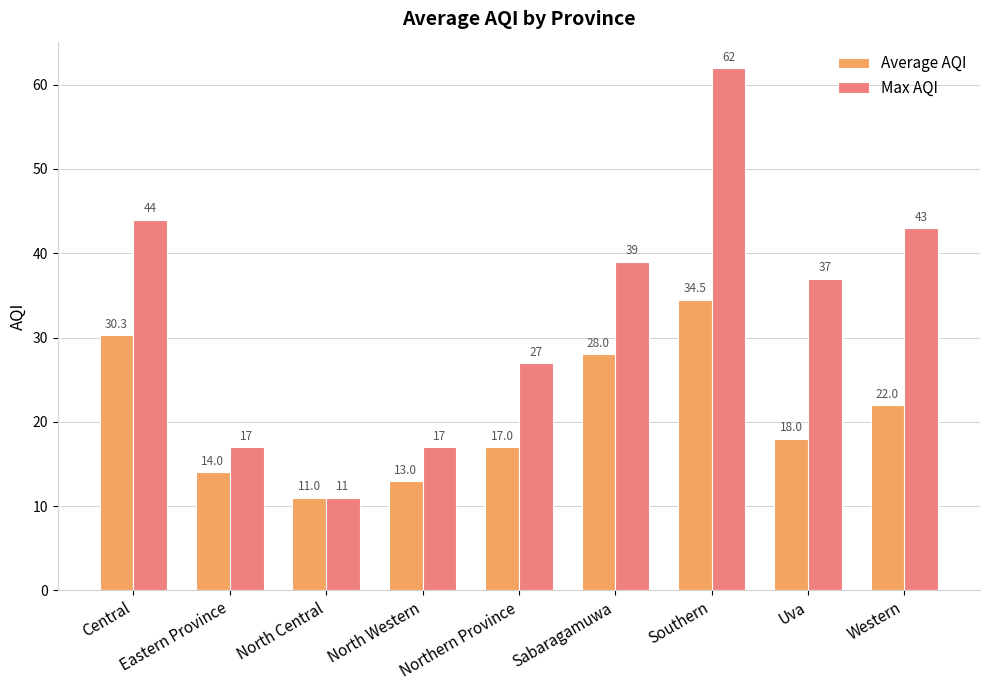

Reading right to left, transcribe all the data shown in this chart.

Average AQI: 22.0	18.0	34.5	28.0	17.0	13.0	11.0	14.0	30.3
Max AQI: 43.0	37.0	62.0	39.0	27.0	17.0	11.0	17.0	44.0